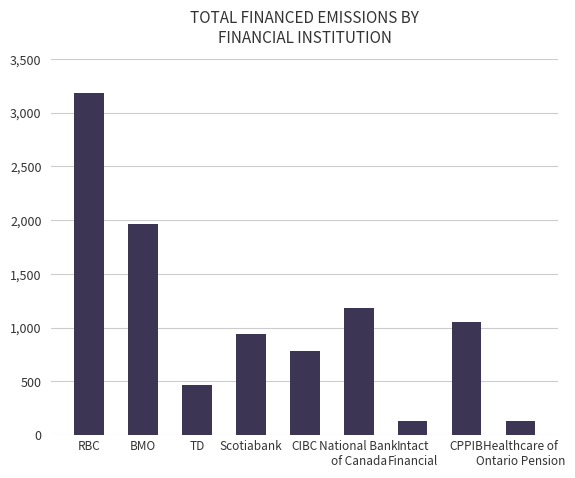

What is the ratio of the value at RBC to the value at BMO?

1.6